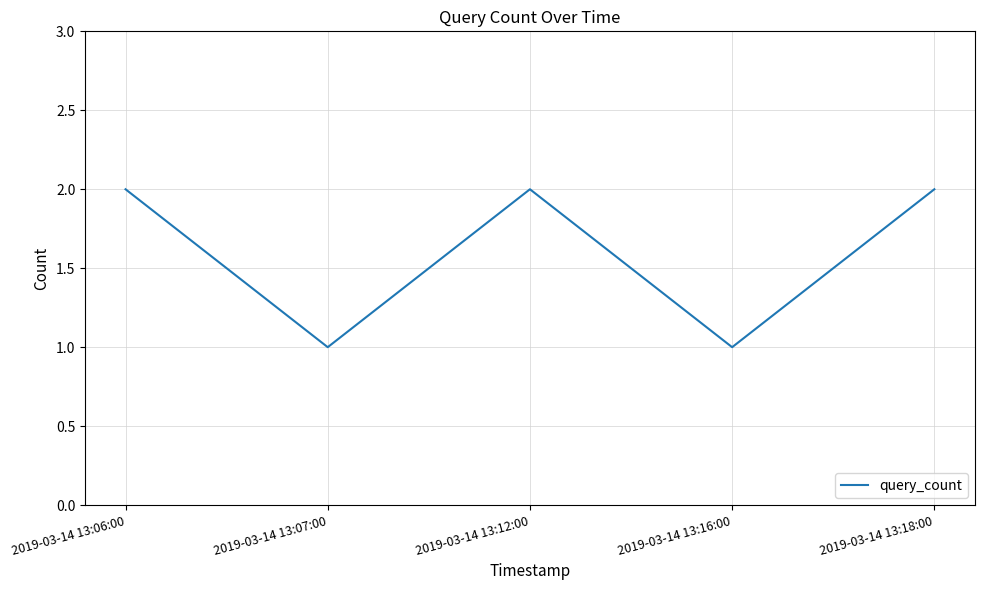

Read the value at 2019-03-14 13:07:00.

1